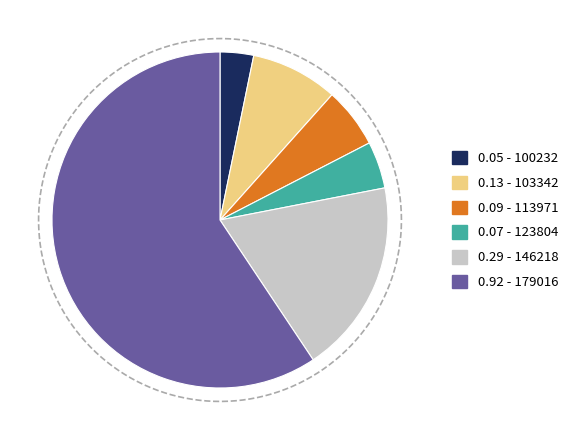

Between 179016 and 123804, which is larger?

179016